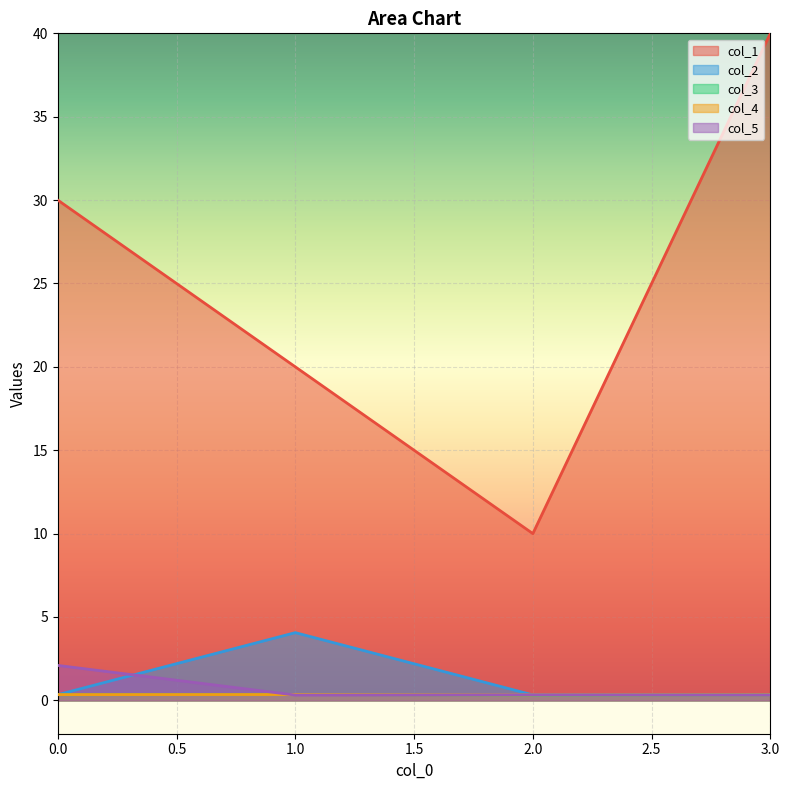

What is the maximum value shown in the chart?

40.0